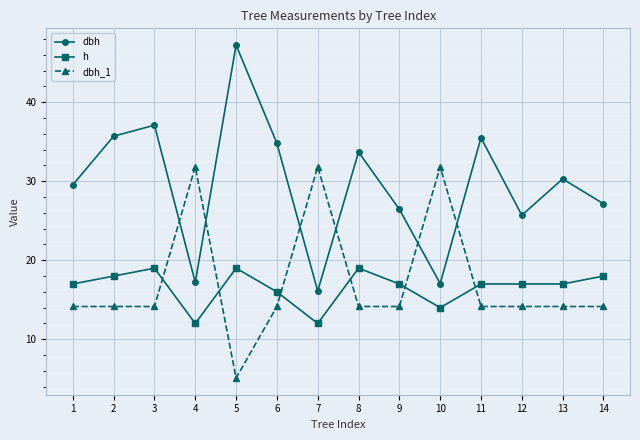

What is the total value across all series at 14?

59.3